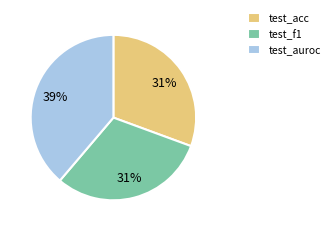

Count the number of slices in the pie.

3